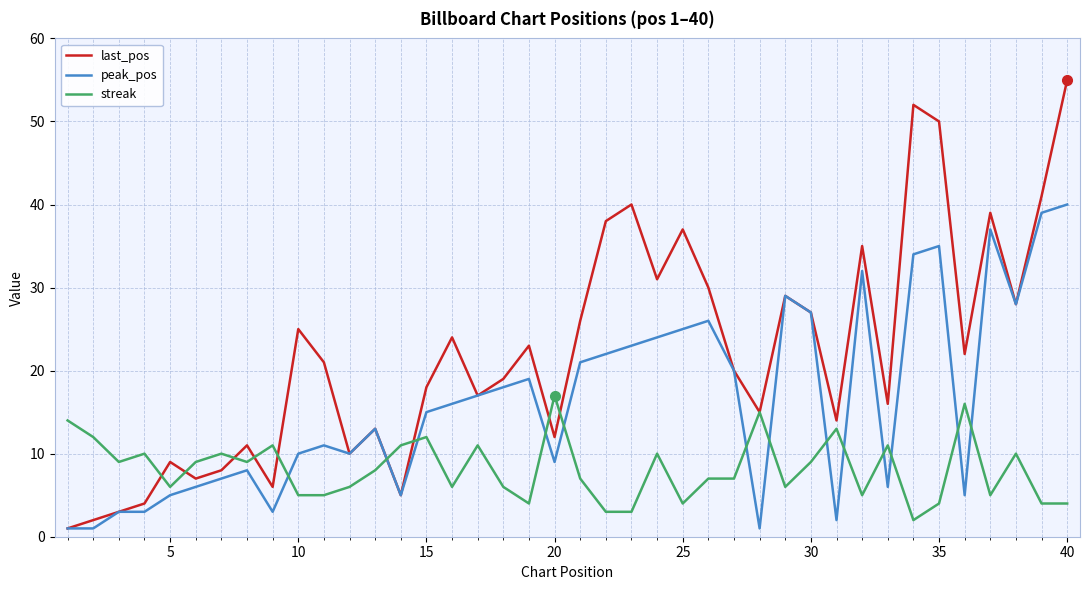

What is the highest value of the last_pos series?

55